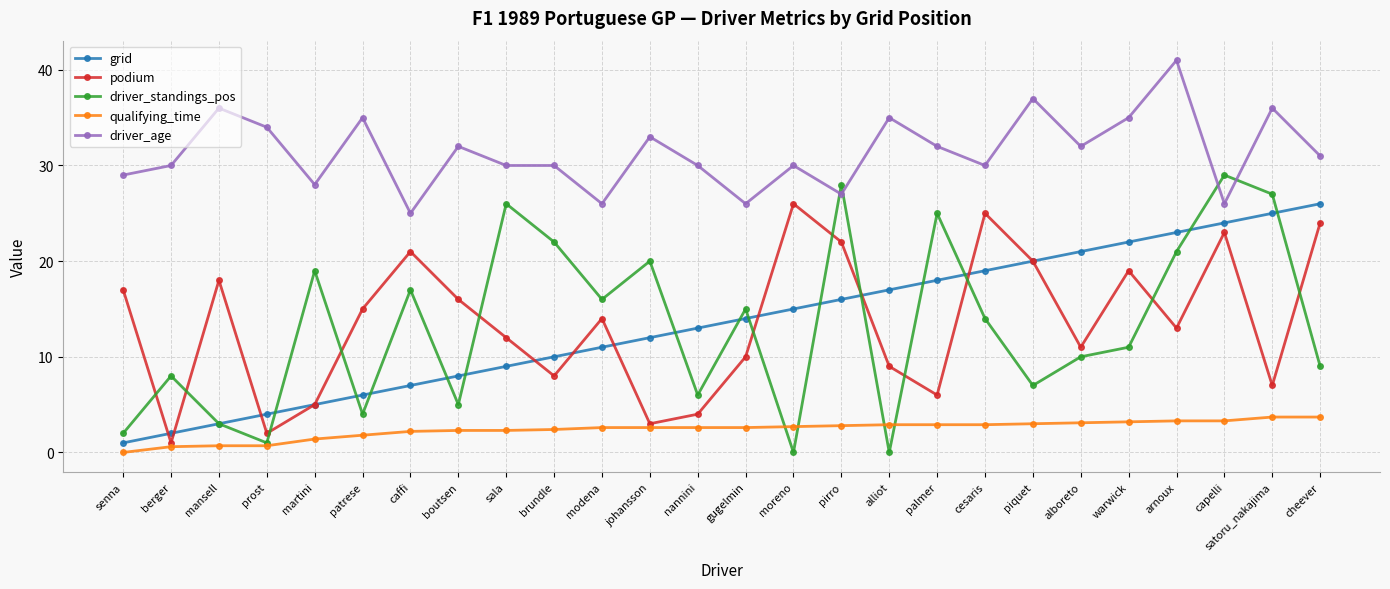

List the labels in order of podium value, smallest first.

berger, prost, johansson, nannini, martini, palmer, satoru_nakajima, brundle, alliot, gugelmin, alboreto, sala, arnoux, modena, patrese, boutsen, senna, mansell, warwick, piquet, caffi, pirro, capelli, cheever, cesaris, moreno